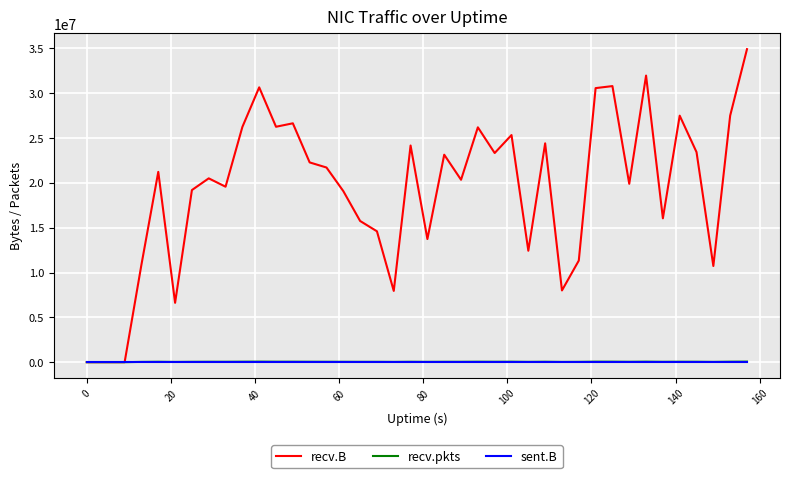

Which series has the widest spread of values?

recv.B